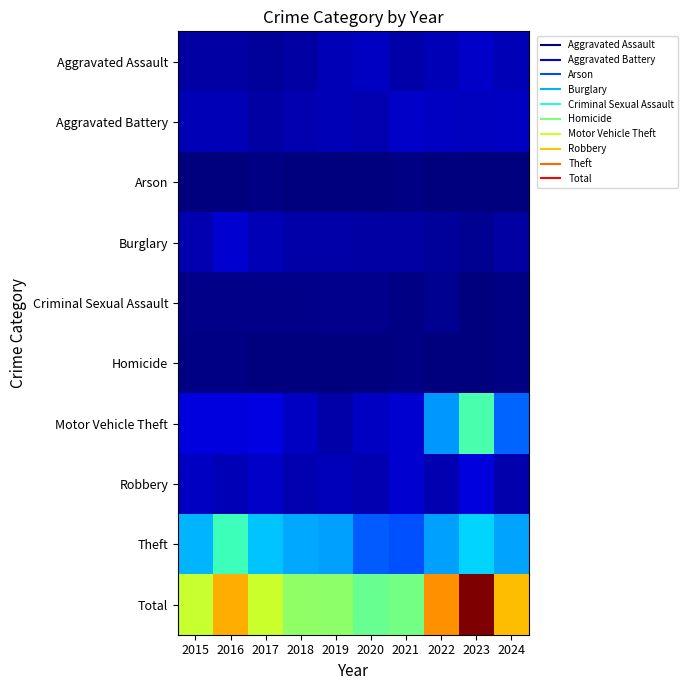

Reading left to right, list all the values displayed in this chart.

Aggravated Assault: 2015=15	2016=15	2017=12	2018=15	2019=21	2020=27	2021=17	2022=22	2023=28	2024=22
Aggravated Battery: 2015=22	2016=21	2017=15	2018=20	2019=21	2020=20	2021=28	2022=27	2023=26	2024=27
Arson: 2015=1	2016=1	2017=2	2018=0	2019=1	2020=0	2021=2	2022=0	2023=1	2024=0
Burglary: 2015=20	2016=32	2017=22	2018=17	2019=16	2020=15	2021=14	2022=12	2023=7	2024=15
Criminal Sexual Assault: 2015=5	2016=4	2017=5	2018=5	2019=6	2020=6	2021=2	2022=7	2023=1	2024=2
Homicide: 2015=2	2016=3	2017=0	2018=1	2019=1	2020=1	2021=2	2022=0	2023=1	2024=2
Motor Vehicle Theft: 2015=38	2016=38	2017=39	2018=27	2019=17	2020=27	2021=32	2022=124	2023=197	2024=101
Robbery: 2015=27	2016=21	2017=28	2018=20	2019=24	2020=20	2021=32	2022=20	2023=37	2024=19
Theft: 2015=135	2016=190	2017=143	2018=131	2019=126	2020=97	2021=91	2022=127	2023=150	2024=129
Total: 2015=265	2016=325	2017=266	2018=236	2019=233	2020=213	2021=220	2022=339	2023=448	2024=317